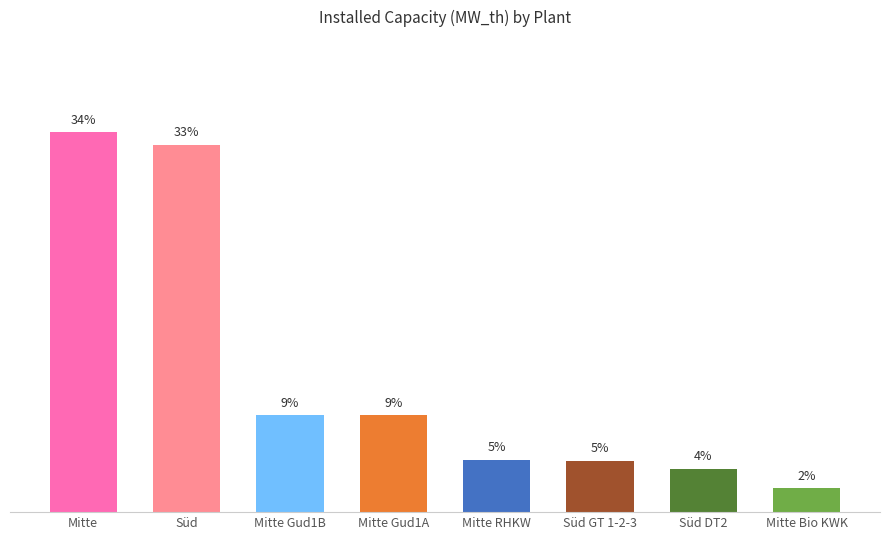

How many values are below 8?

4